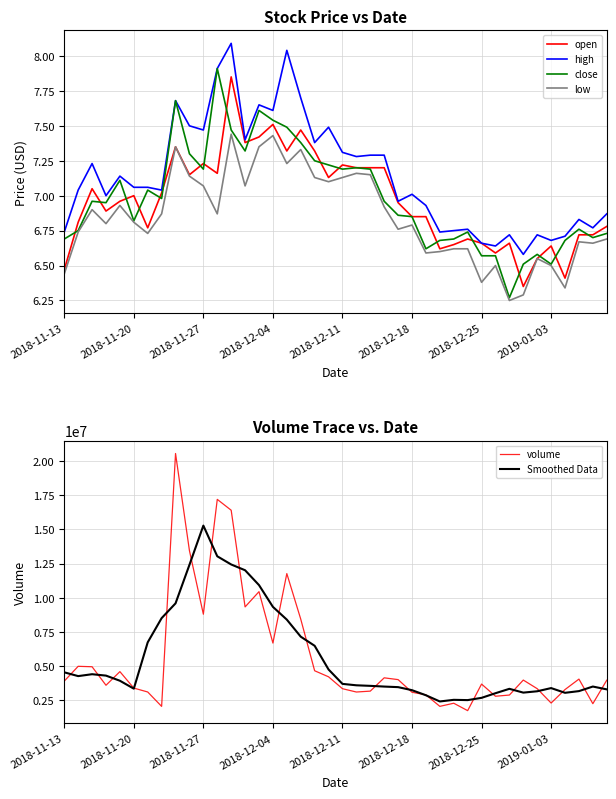

Which series has the largest range (max minus min)?

volume